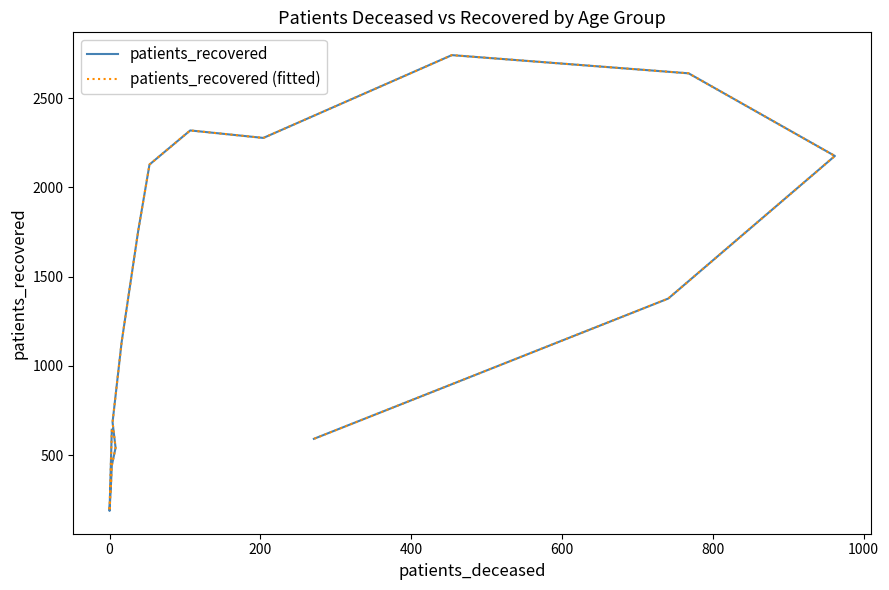

What is the label of the 1st point from the right?

15